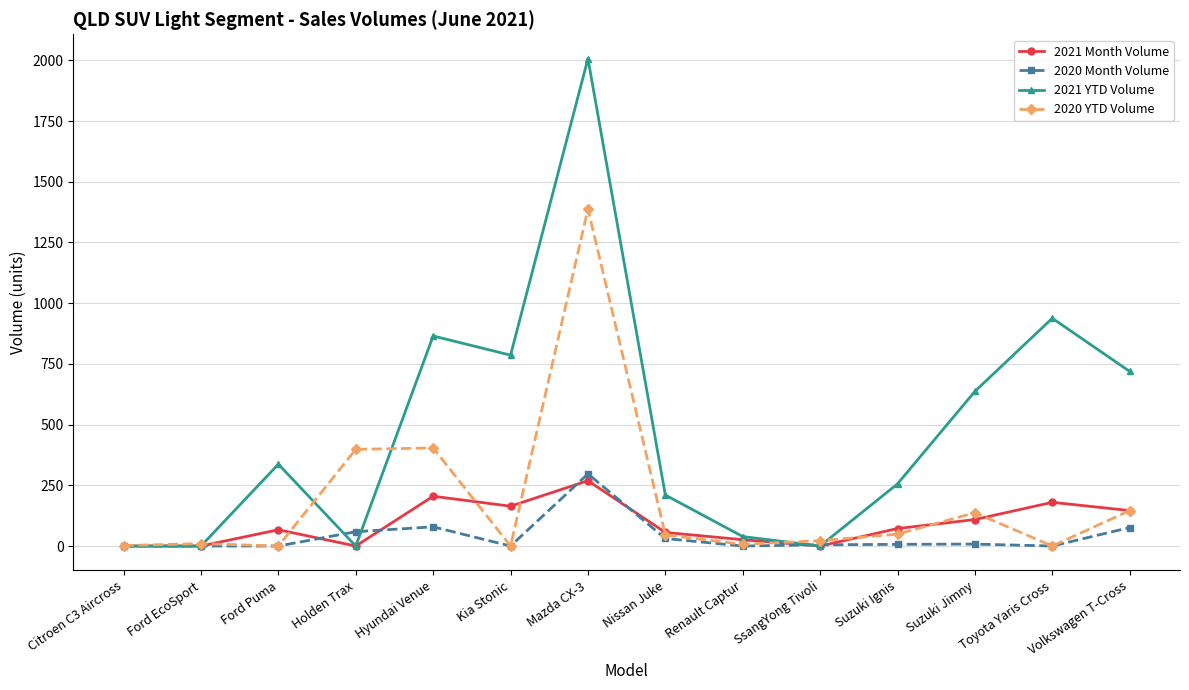

What are all the series names shown in the legend?

2021 Month Volume, 2020 Month Volume, 2021 YTD Volume, 2020 YTD Volume